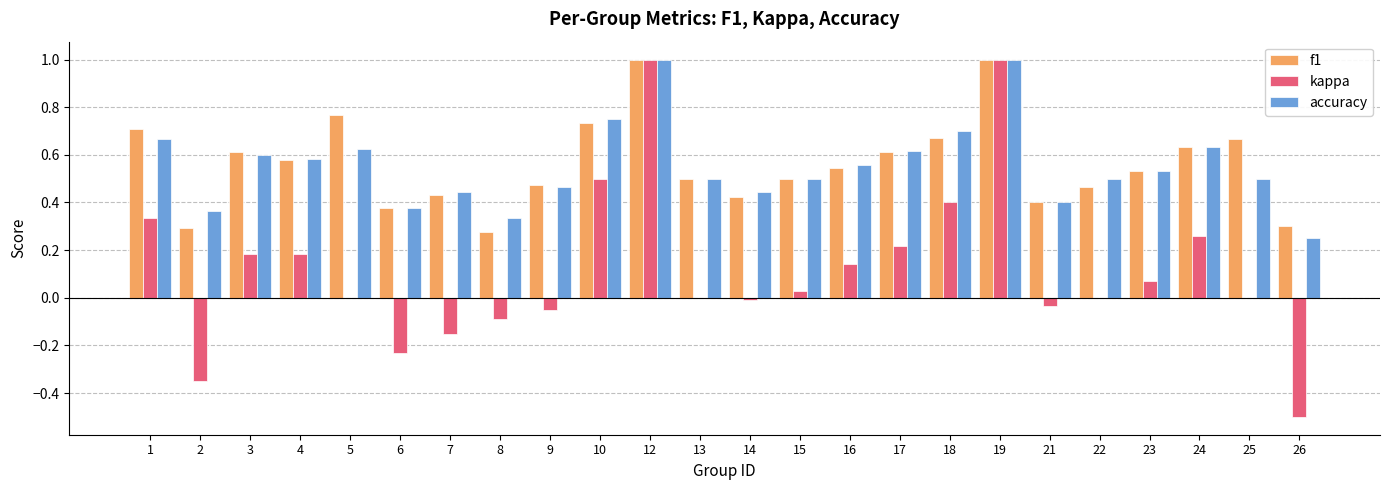

The value of f1 at 18 is 0.3. True or false?

False